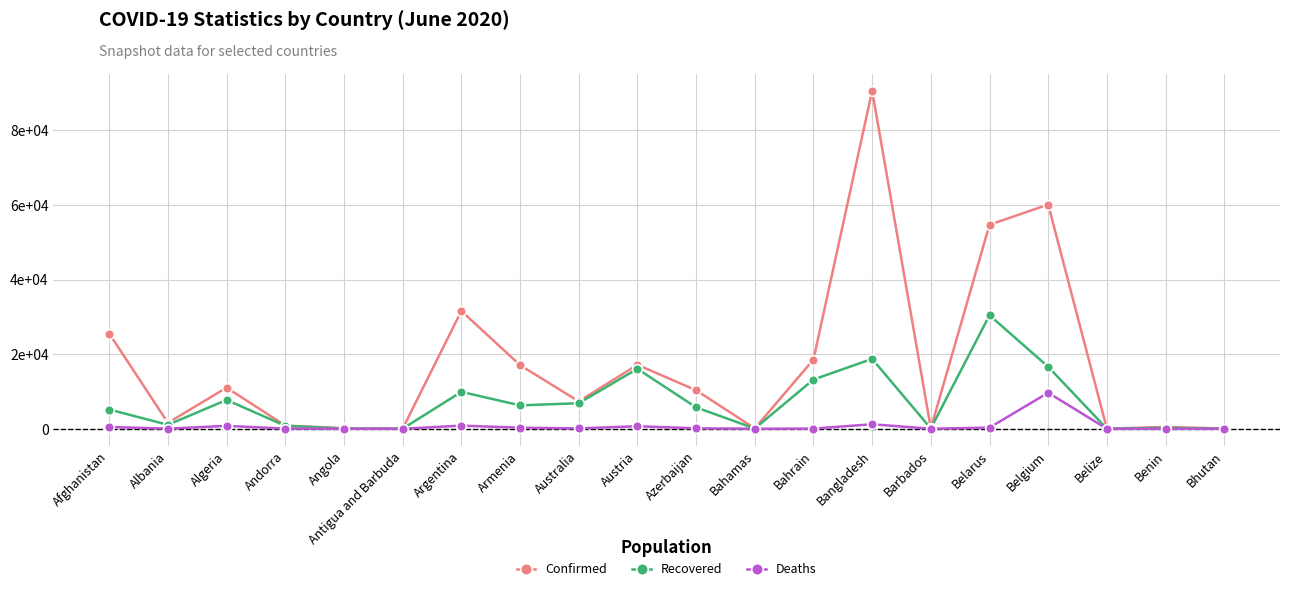

What is the sum of all Recovered values?

139029